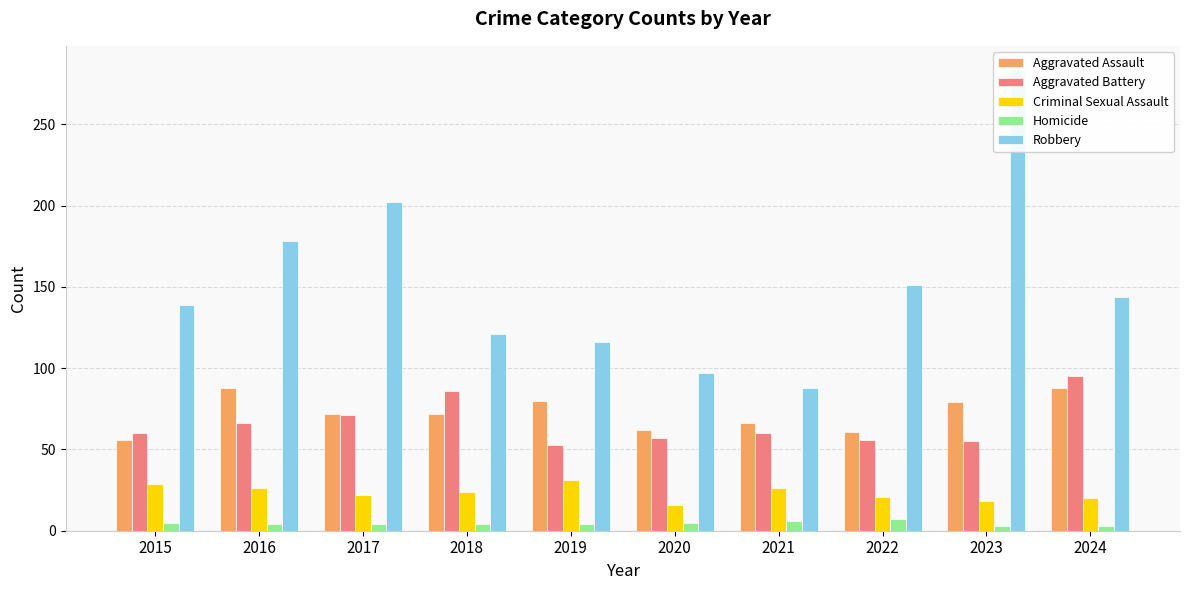

Where is Aggravated Battery nearest to the value 74?

2017